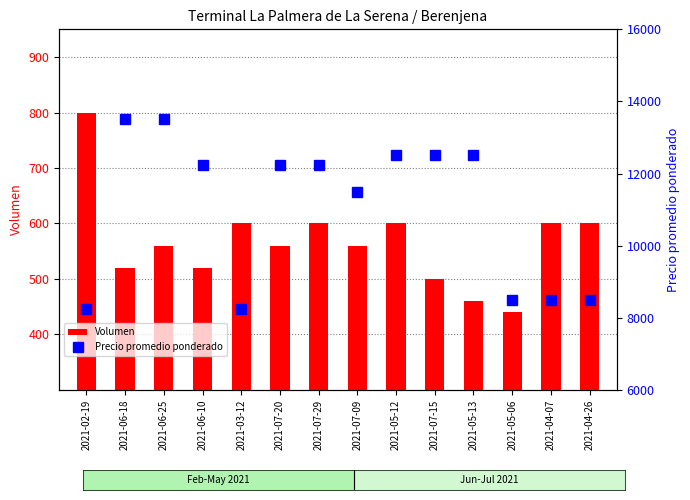

What is the greatest value displayed?

13500